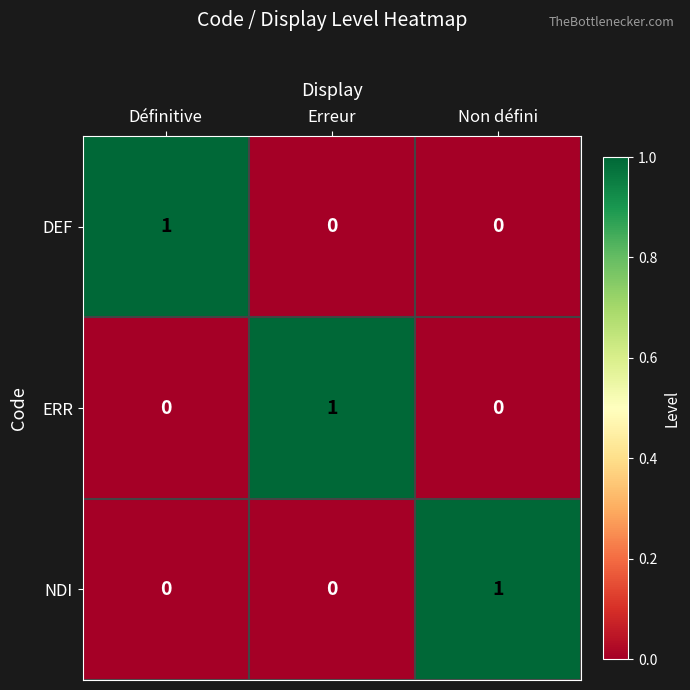

Count the ERR values in the range 0 to 1.

3